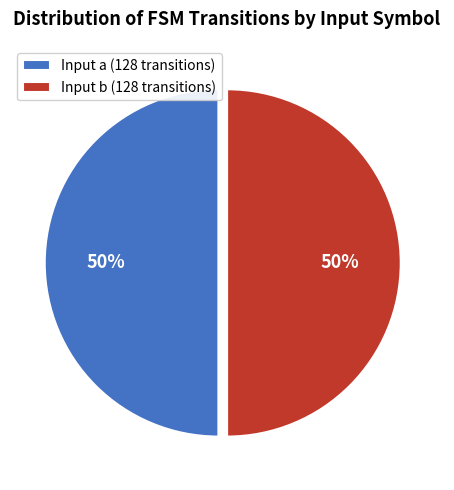

To the nearest percent, what is the difference between the largest and smallest slice percentages?

0%